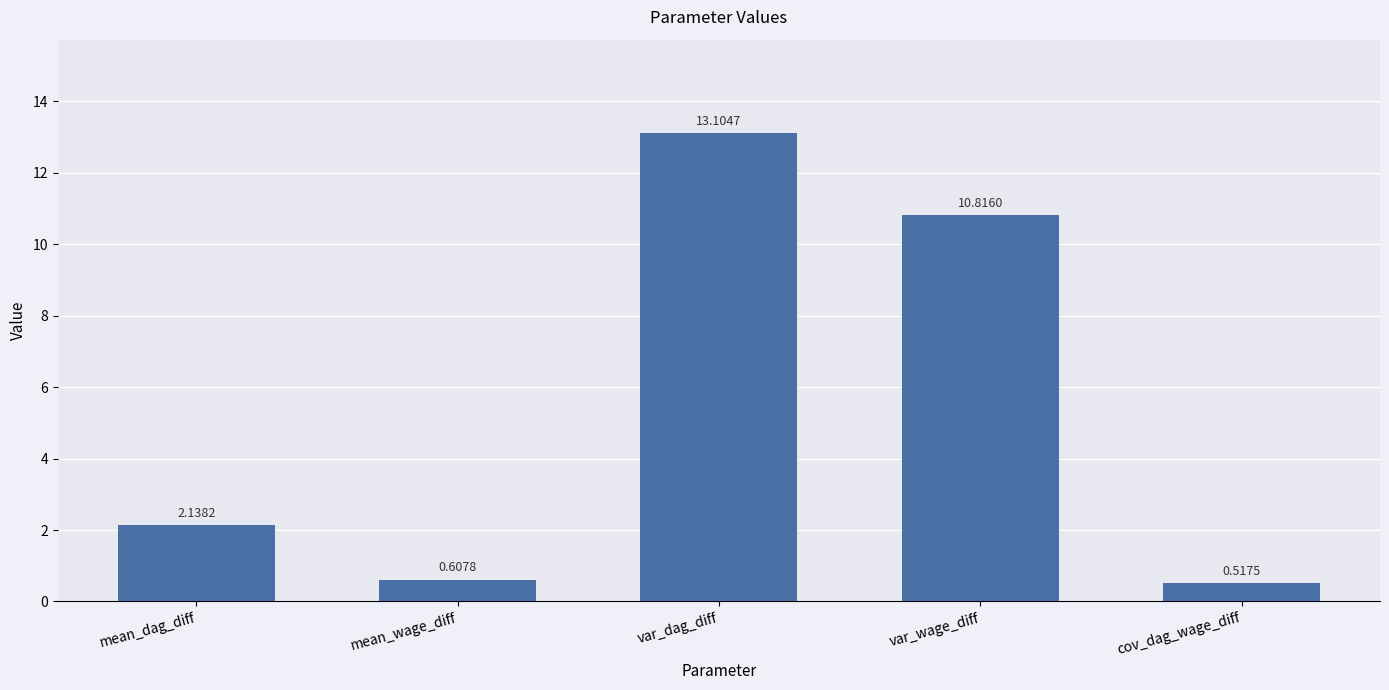

Count the number of data series in this chart.

1